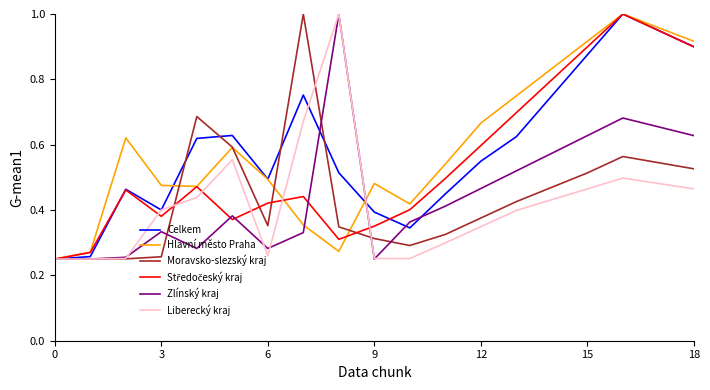

How many lines are shown in the chart?

6